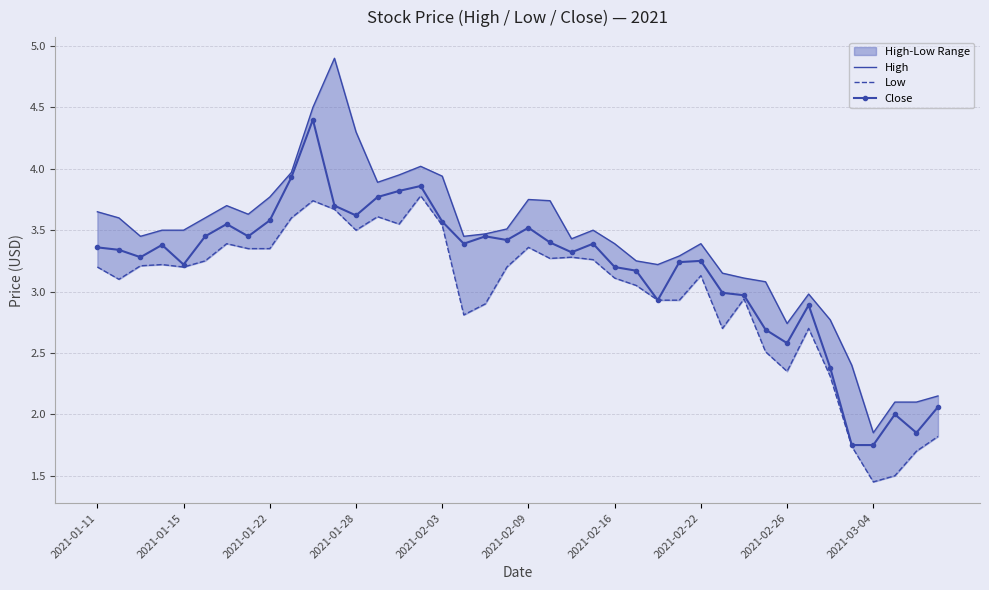

True or false: Close has a value of 4.5 at 2021-01-15.

False